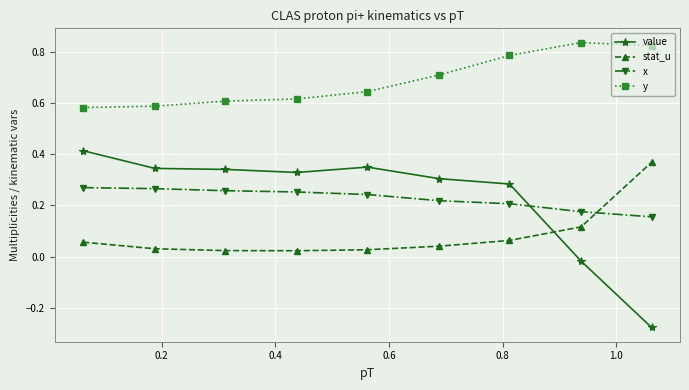

Which series has the widest spread of values?

value